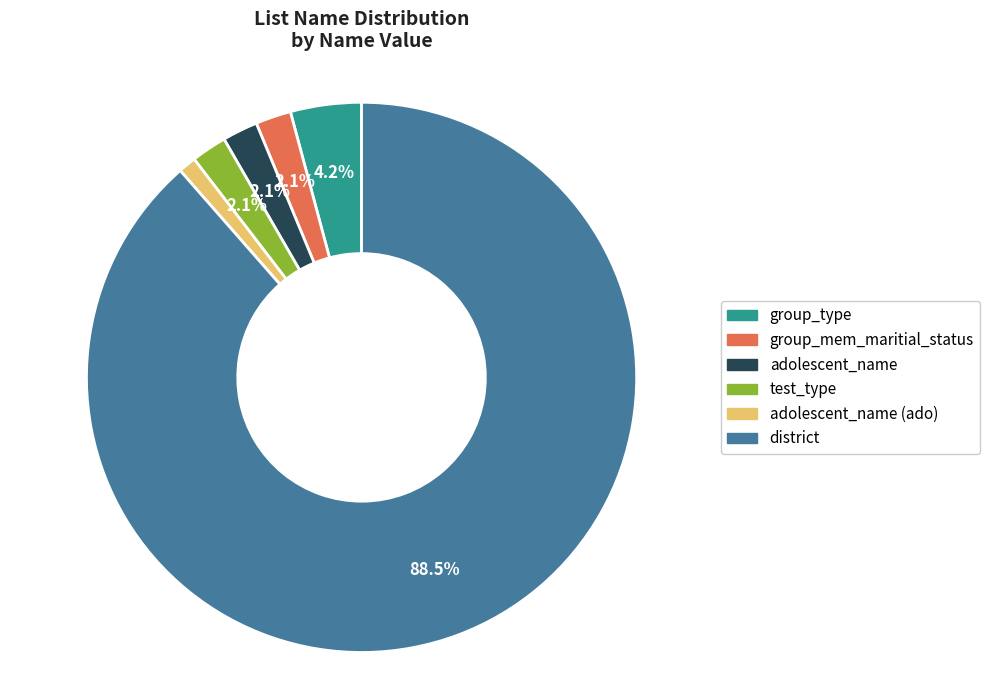

Count the number of slices in the pie.

6